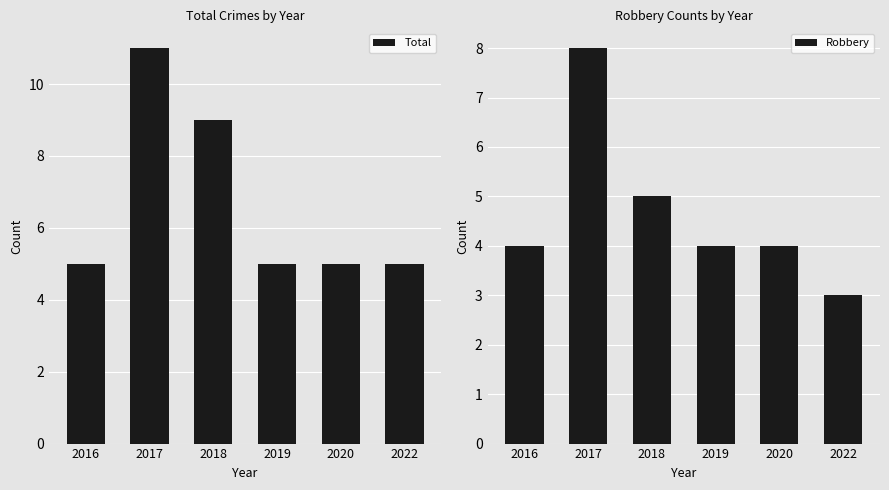

What is the spread (max minus min) of values at 2016?

1